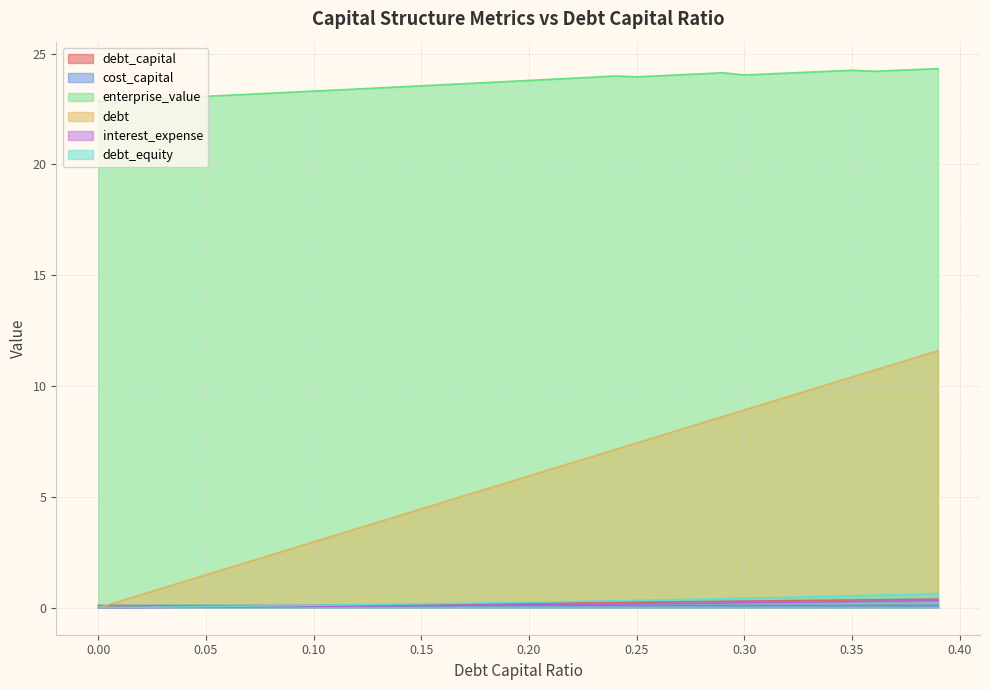

Which series has the largest total across all categories?

enterprise_value